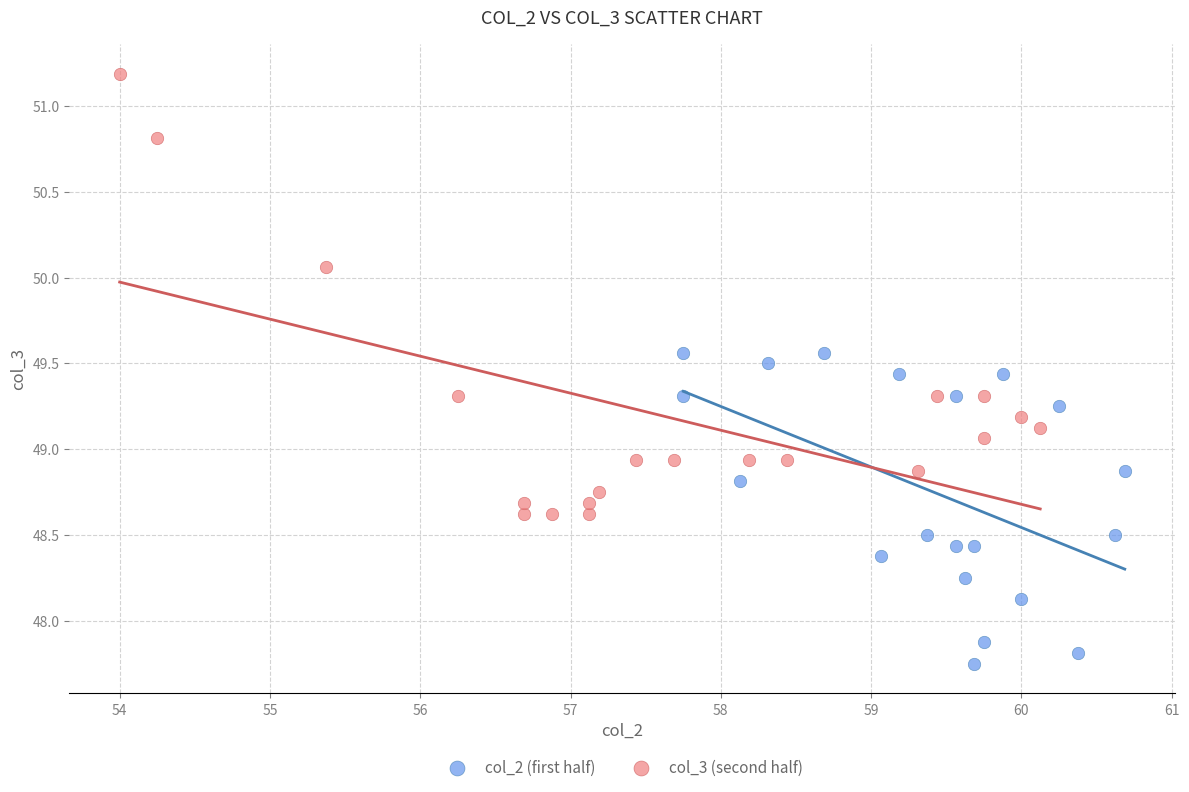

Which series reaches the minimum Y coordinate?

col_2 (first half)